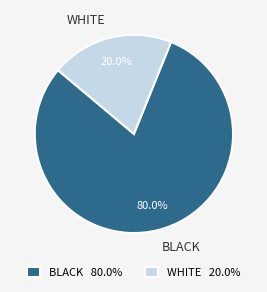

How many segments does this pie chart have?

2